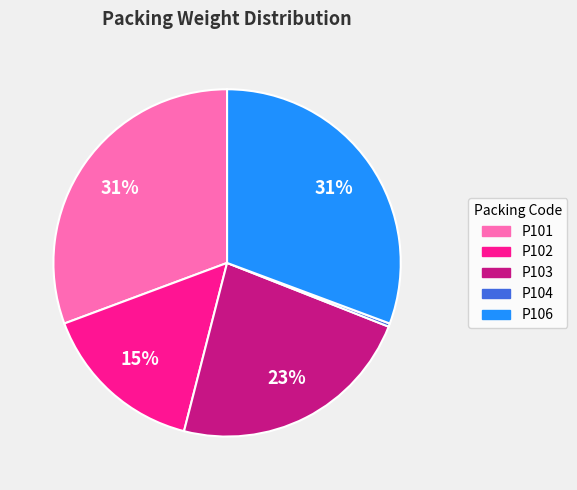

The P102 slice represents 28% of the pie. True or false?

False